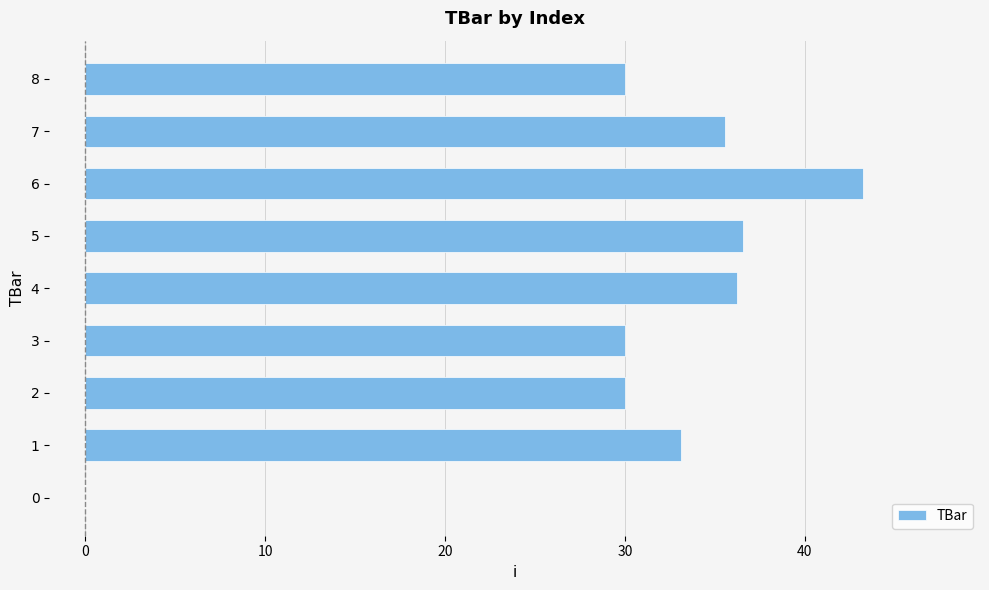

Which has a higher value, 5 or 6?

6